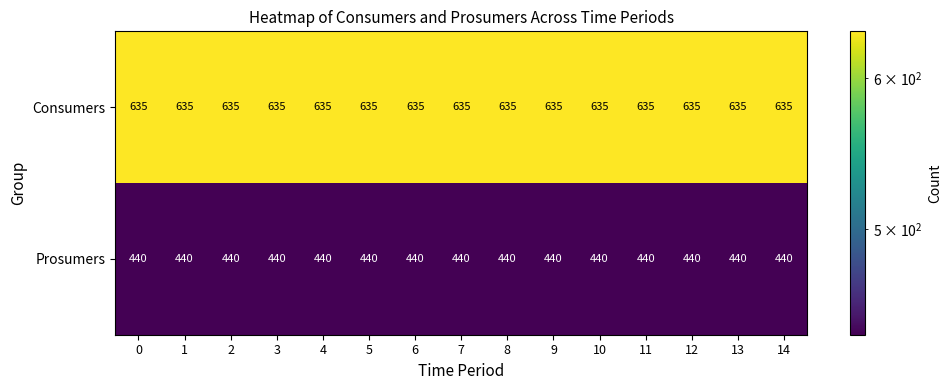

Rank the series by their maximum value, from lowest to highest.

Prosumers, Consumers